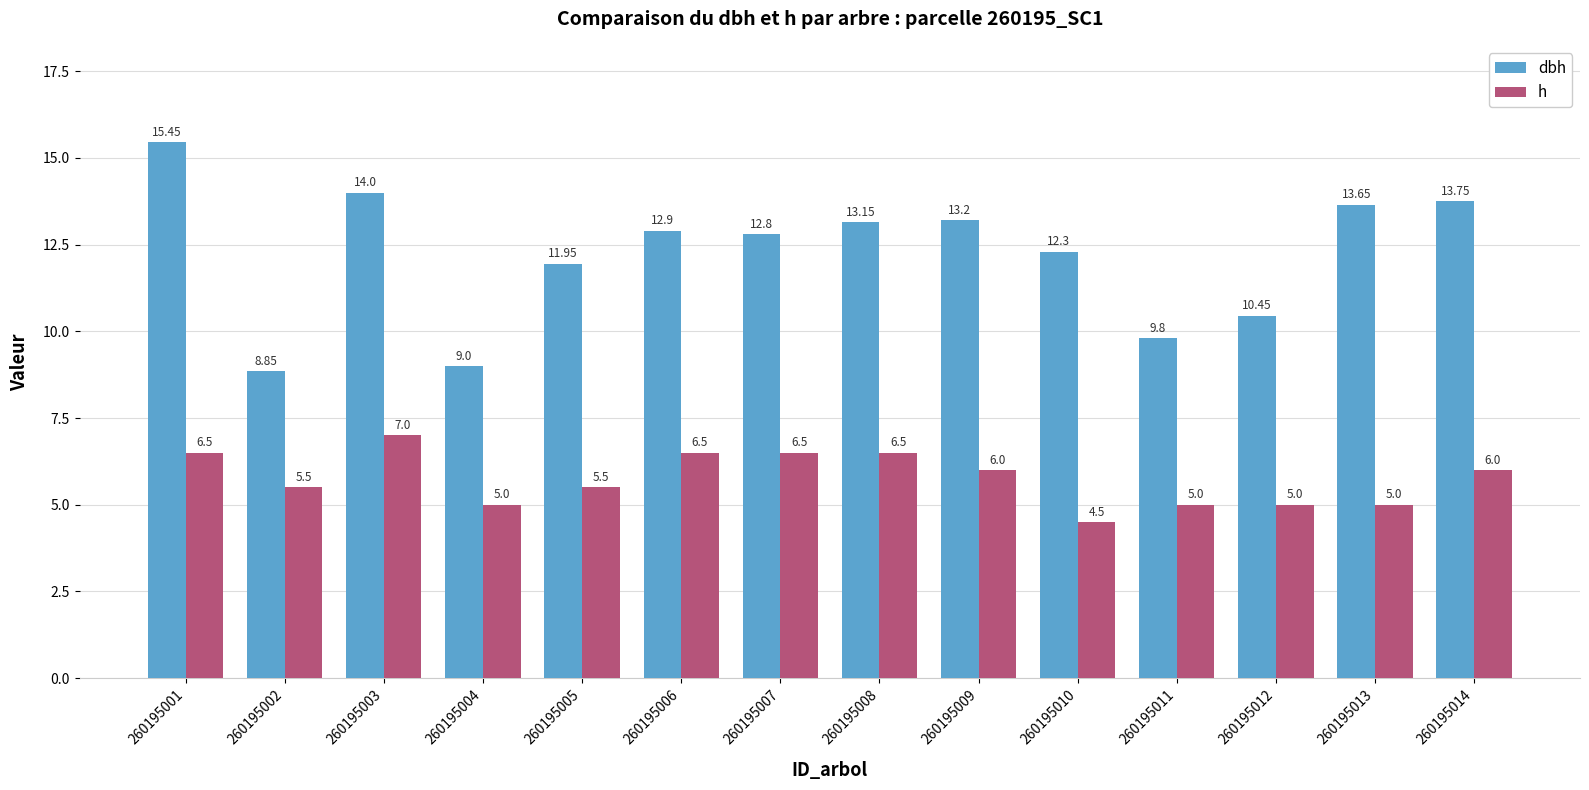

How many values in the h series are below 6?

7